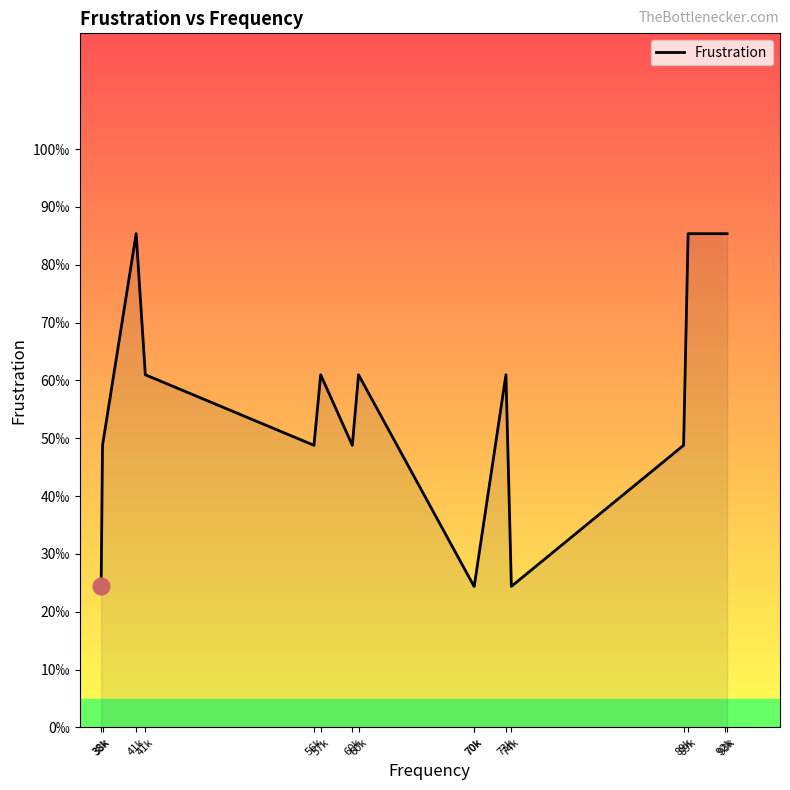

What is the label of the 15th point from the right?

38k